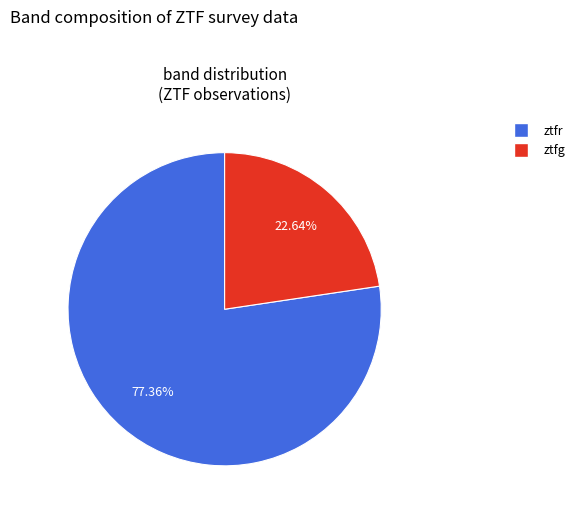

What is the ratio of the value at ztfr to the value at ztfg?

3.4